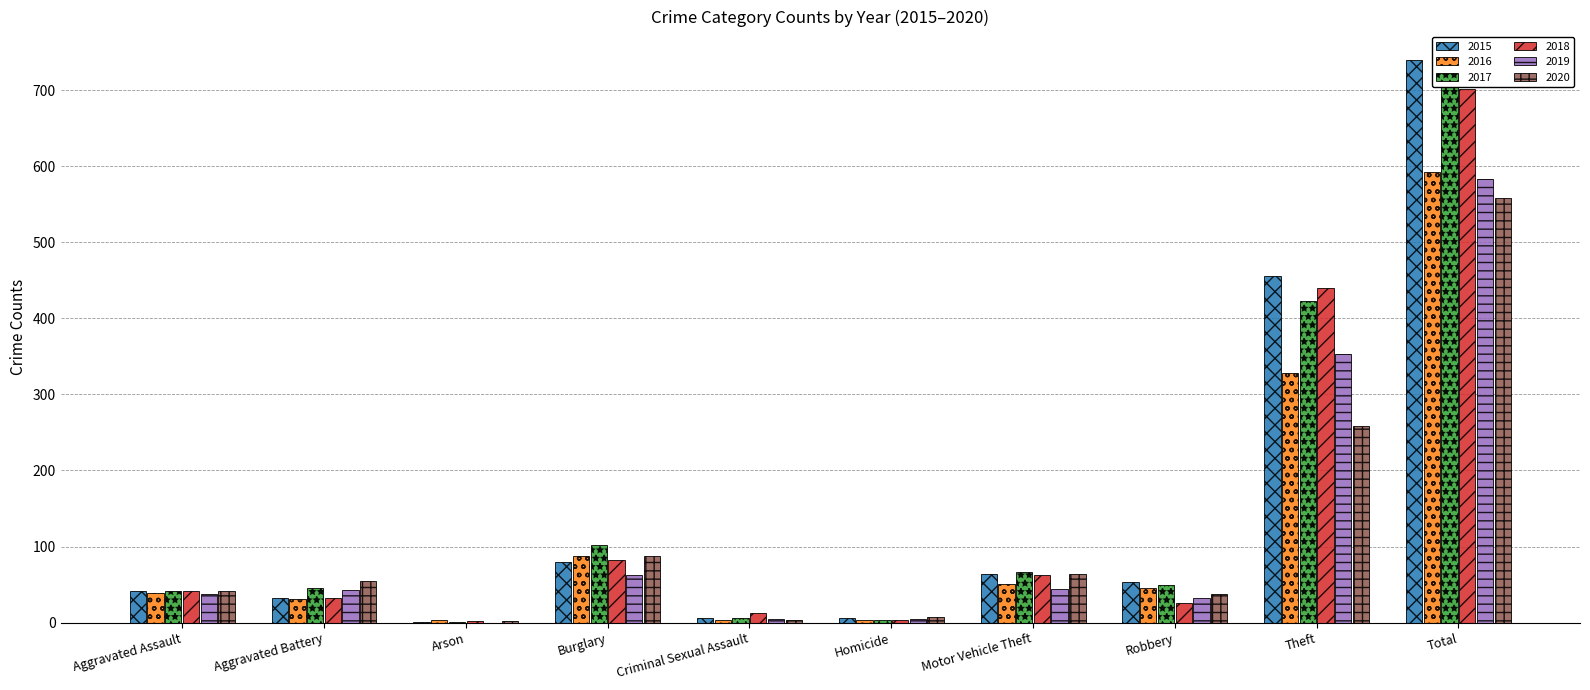

Reading right to left, what are all the values shown in this chart?

2015: Total=740	Theft=456	Robbery=53	Motor Vehicle Theft=64	Homicide=6	Criminal Sexual Assault=6	Burglary=80	Arson=1	Aggravated Battery=33	Aggravated Assault=41
2016: Total=593	Theft=328	Robbery=45	Motor Vehicle Theft=51	Homicide=3	Criminal Sexual Assault=4	Burglary=88	Arson=4	Aggravated Battery=31	Aggravated Assault=39
2017: Total=737	Theft=423	Robbery=49	Motor Vehicle Theft=67	Homicide=3	Criminal Sexual Assault=6	Burglary=102	Arson=1	Aggravated Battery=45	Aggravated Assault=41
2018: Total=702	Theft=440	Robbery=26	Motor Vehicle Theft=63	Homicide=3	Criminal Sexual Assault=12	Burglary=82	Arson=2	Aggravated Battery=33	Aggravated Assault=41
2019: Total=583	Theft=353	Robbery=33	Motor Vehicle Theft=44	Homicide=5	Criminal Sexual Assault=5	Burglary=63	Arson=0	Aggravated Battery=43	Aggravated Assault=37
2020: Total=558	Theft=259	Robbery=37	Motor Vehicle Theft=64	Homicide=7	Criminal Sexual Assault=4	Burglary=88	Arson=2	Aggravated Battery=55	Aggravated Assault=42